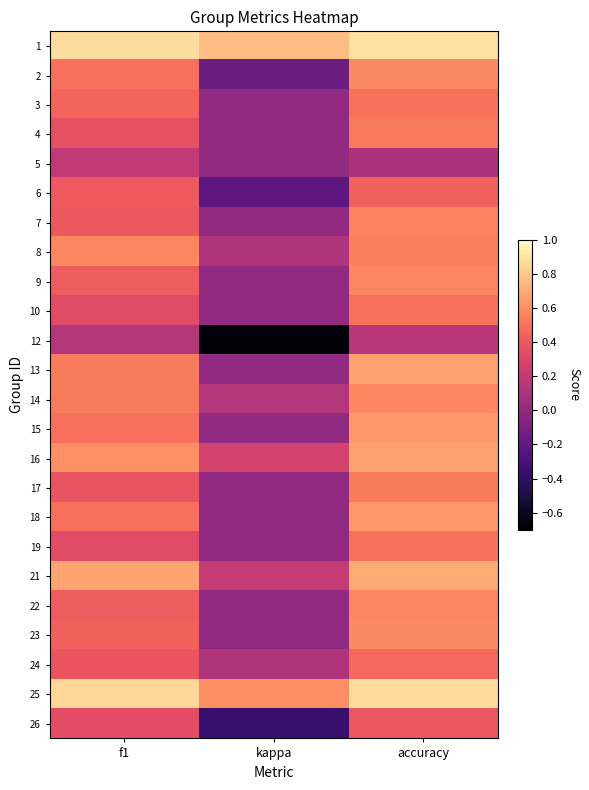

At which category is the sum across all series the highest?

accuracy